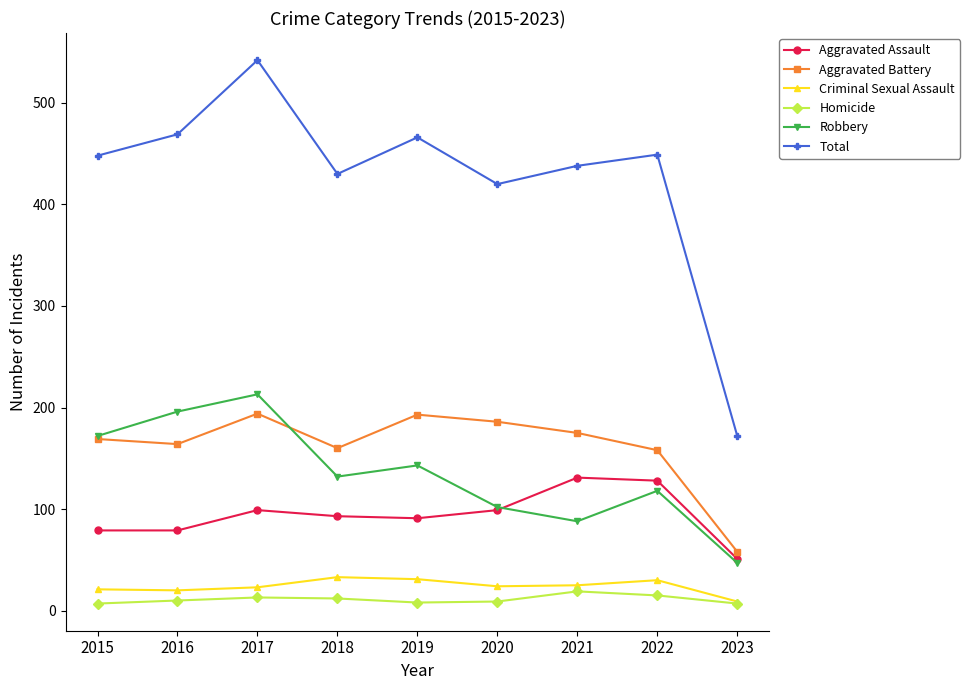

What is the difference between the maximum and minimum values in the Aggravated Assault series?

80